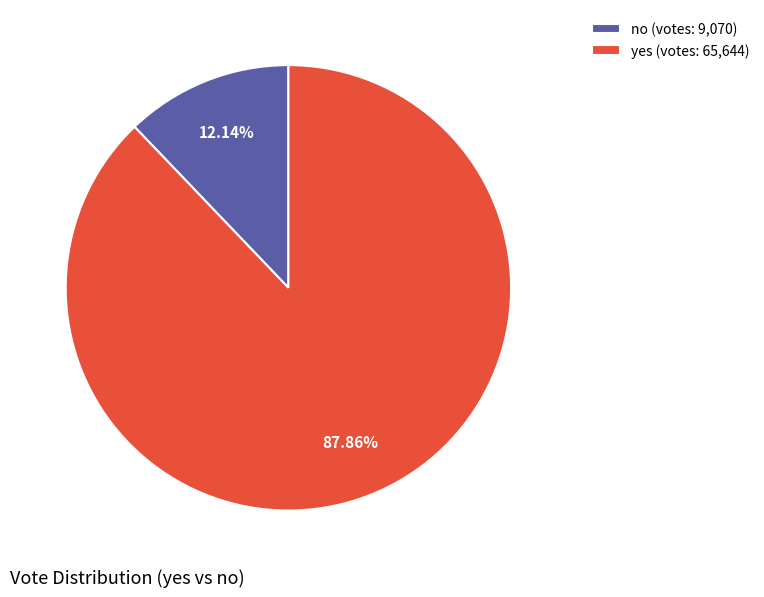

The yes slice represents 93% of the pie. True or false?

False